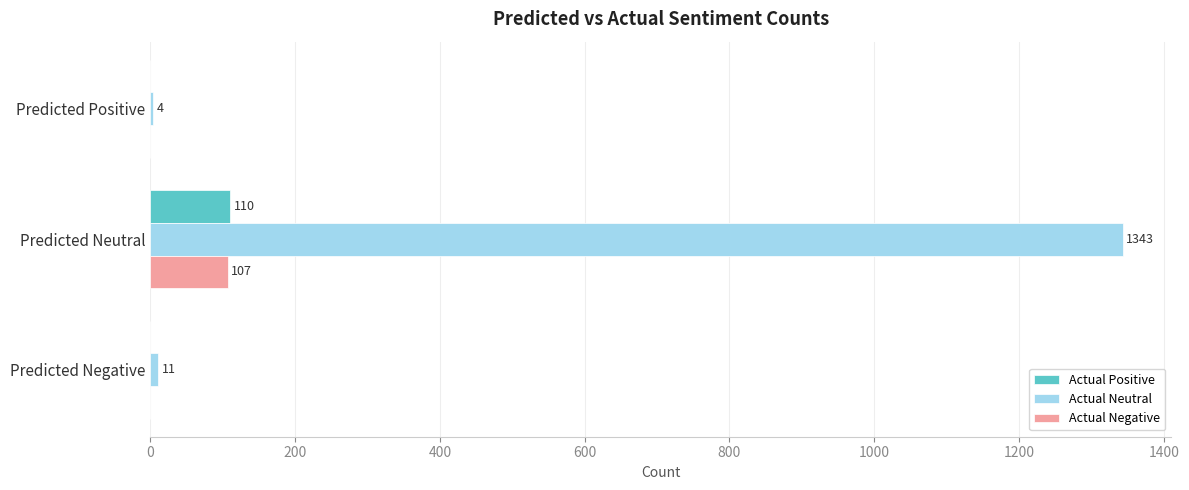

What is the sum of all Actual Positive values?

110